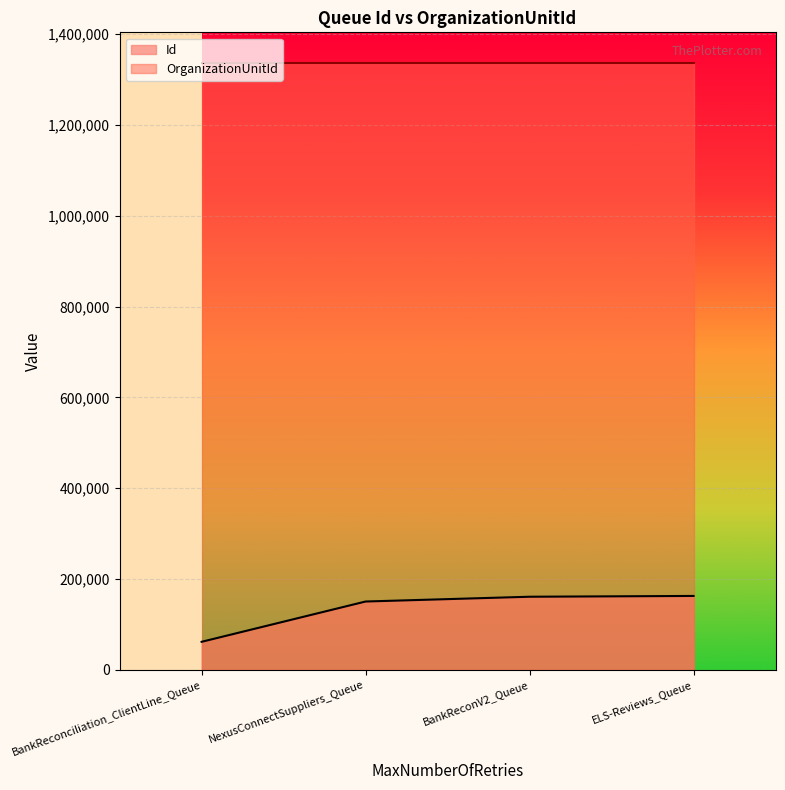

What is the approximate value at ELS-Reviews_Queue, to the nearest 50?

162700